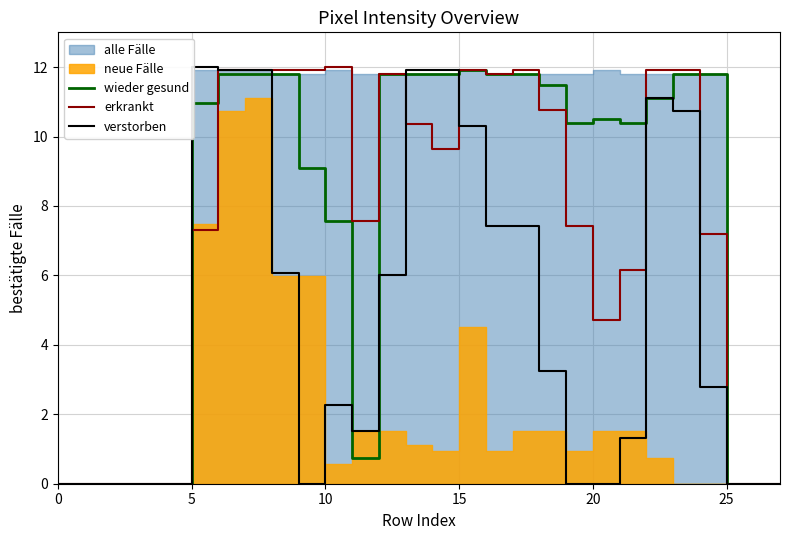

Which series has the largest total across all categories?

wieder gesund